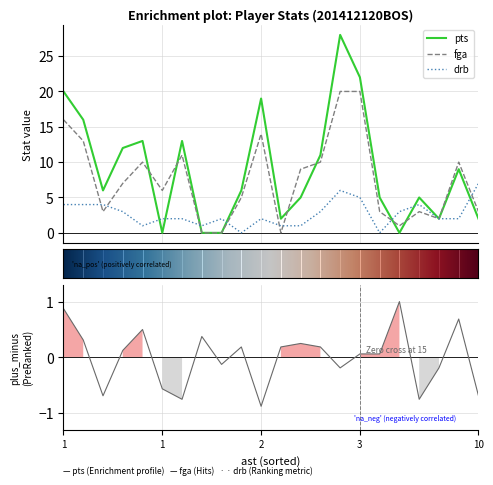

What is the highest value of the pts series?

28